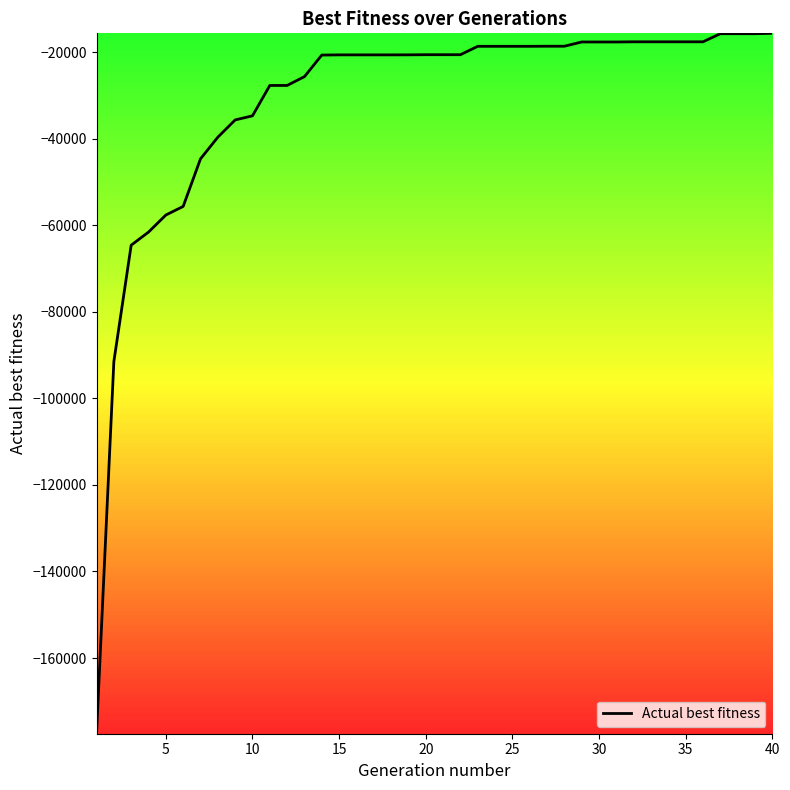

How many series are shown in this chart?

1